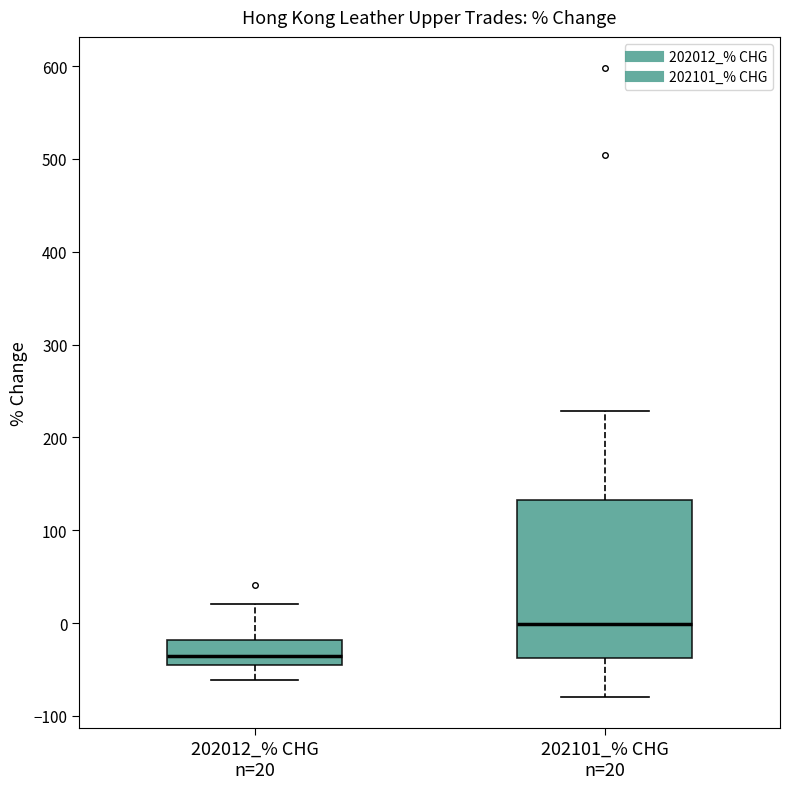

Which box has the highest median line?

202101_% CHG n=20